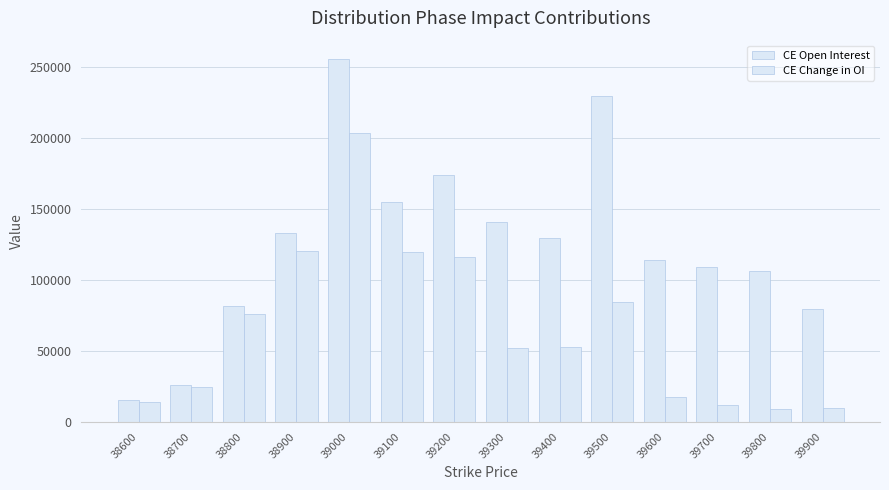

Reading left to right, extract all data points from this chart.

CE Open Interest: 38600=15104	38700=26218	38800=81618	38900=132858	39000=255517	39100=155031	39200=173585	39300=140594	39400=129178	39500=229436	39600=113945	39700=108685	39800=106084	39900=79485
CE Change in OI: 38600=13938	38700=24332	38800=75957	38900=119933	39000=203201	39100=119547	39200=115732	39300=52289	39400=52824	39500=84495	39600=17623	39700=11838	39800=9318	39900=9940